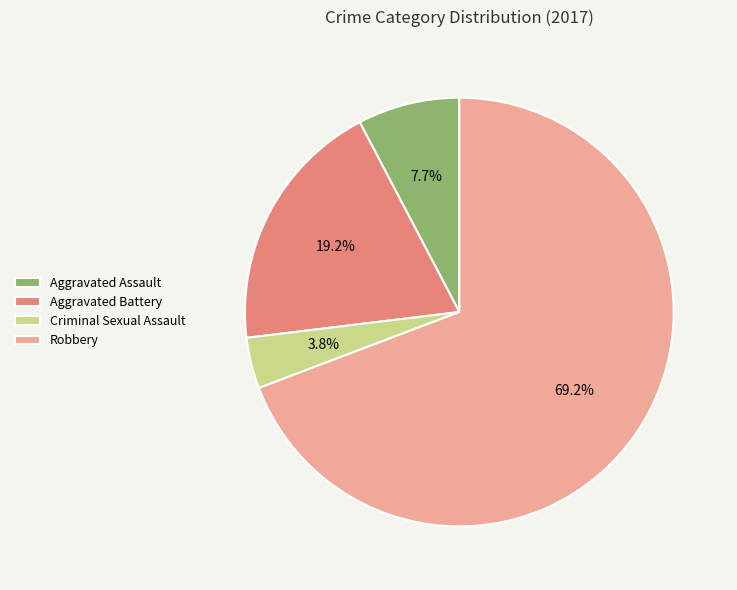

To the nearest percent, what percentage of the pie is Criminal Sexual Assault?

4%